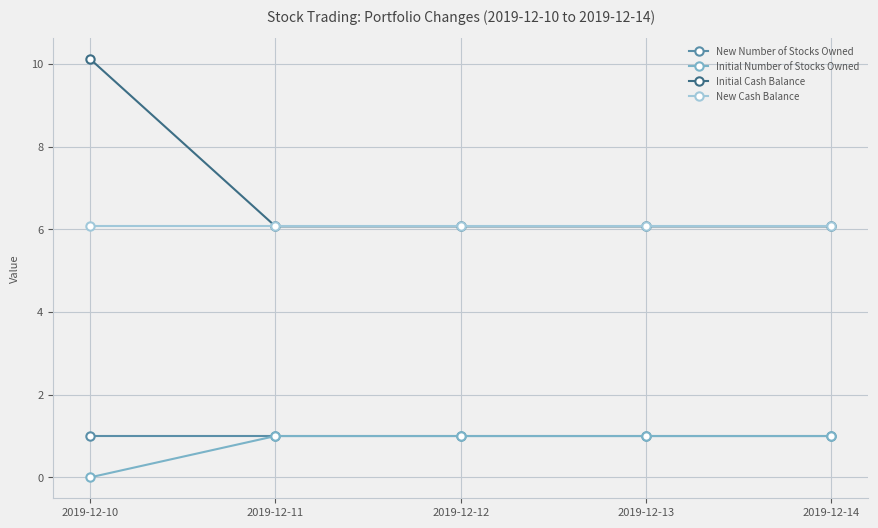

True or false: Initial Number of Stocks Owned and New Cash Balance cross at least once.

False